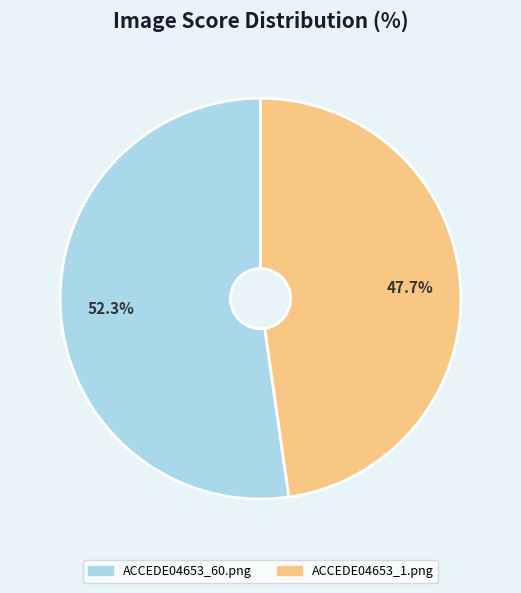

True or false: ACCEDE04653_60.png accounts for 52% of the total.

True